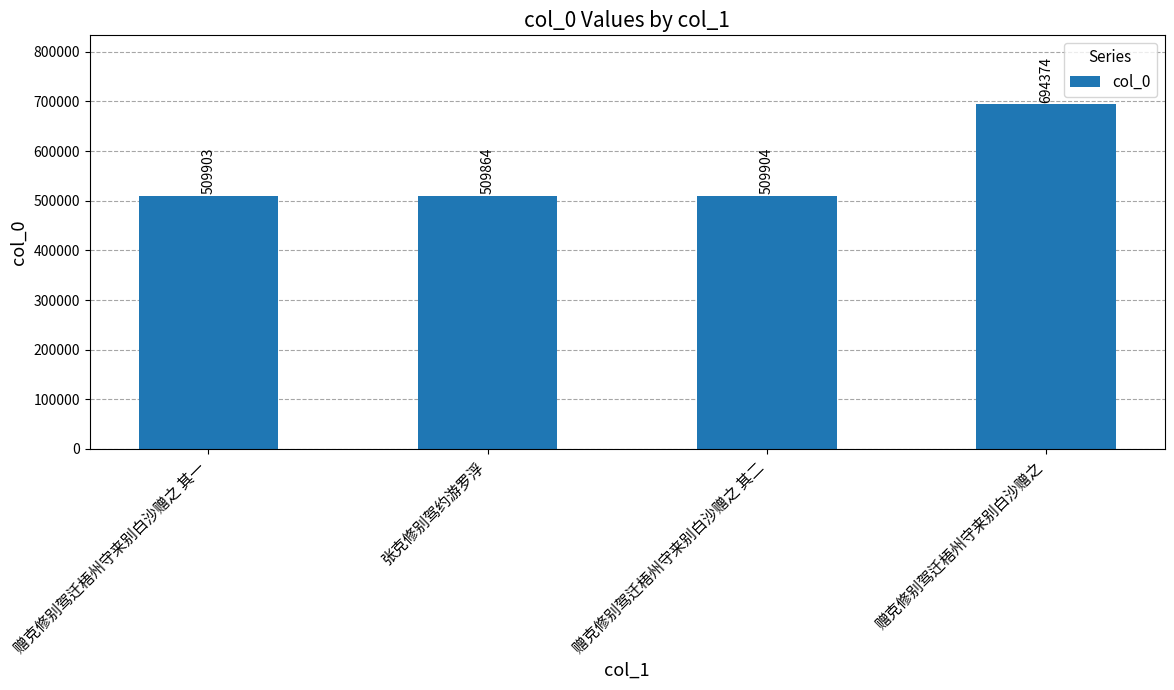

Which category has the highest value across all series?

赠克修别驾迁梧州守来别白沙赠之